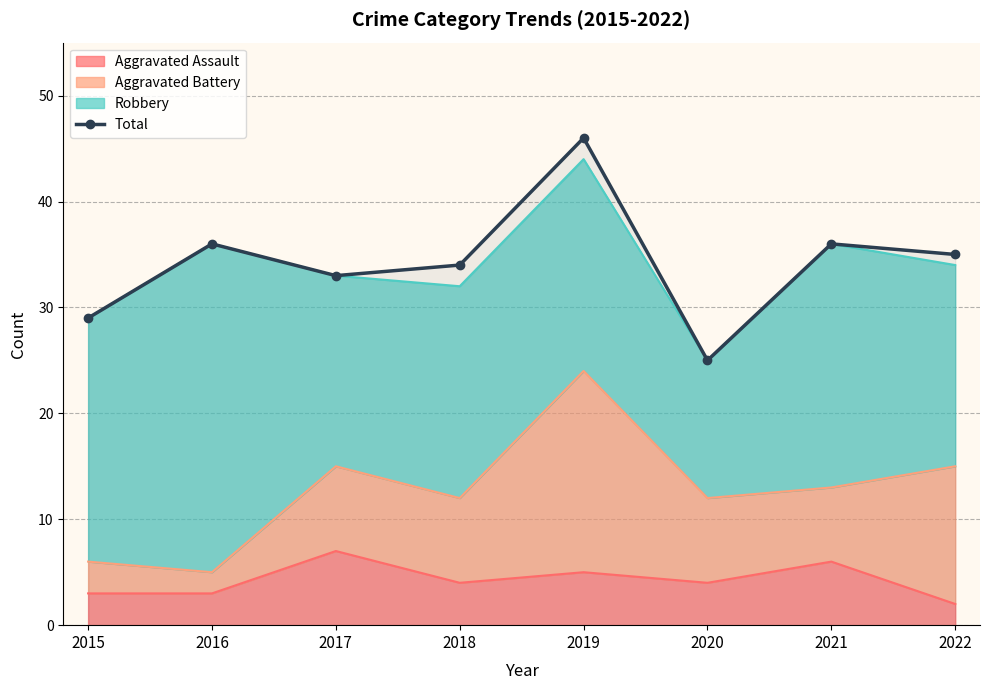

The value at 2016 is 25. True or false?

False